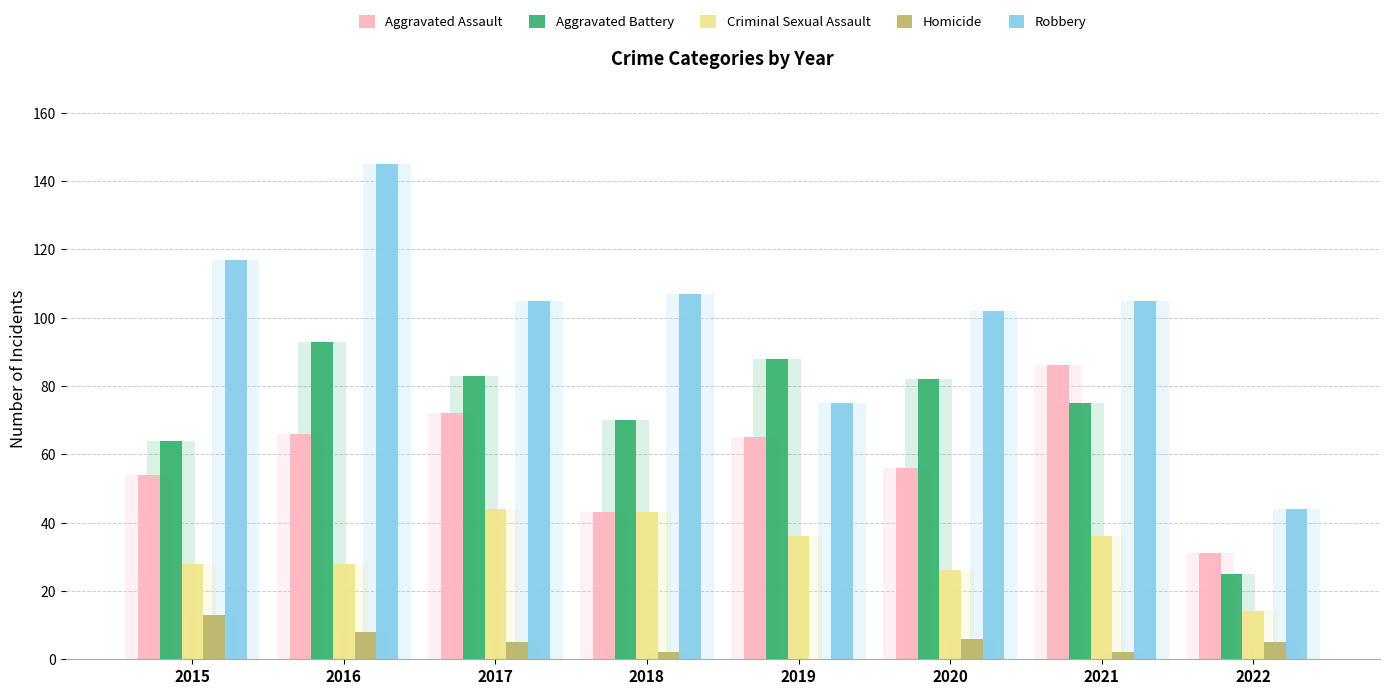

Which series has the largest range (max minus min)?

Robbery